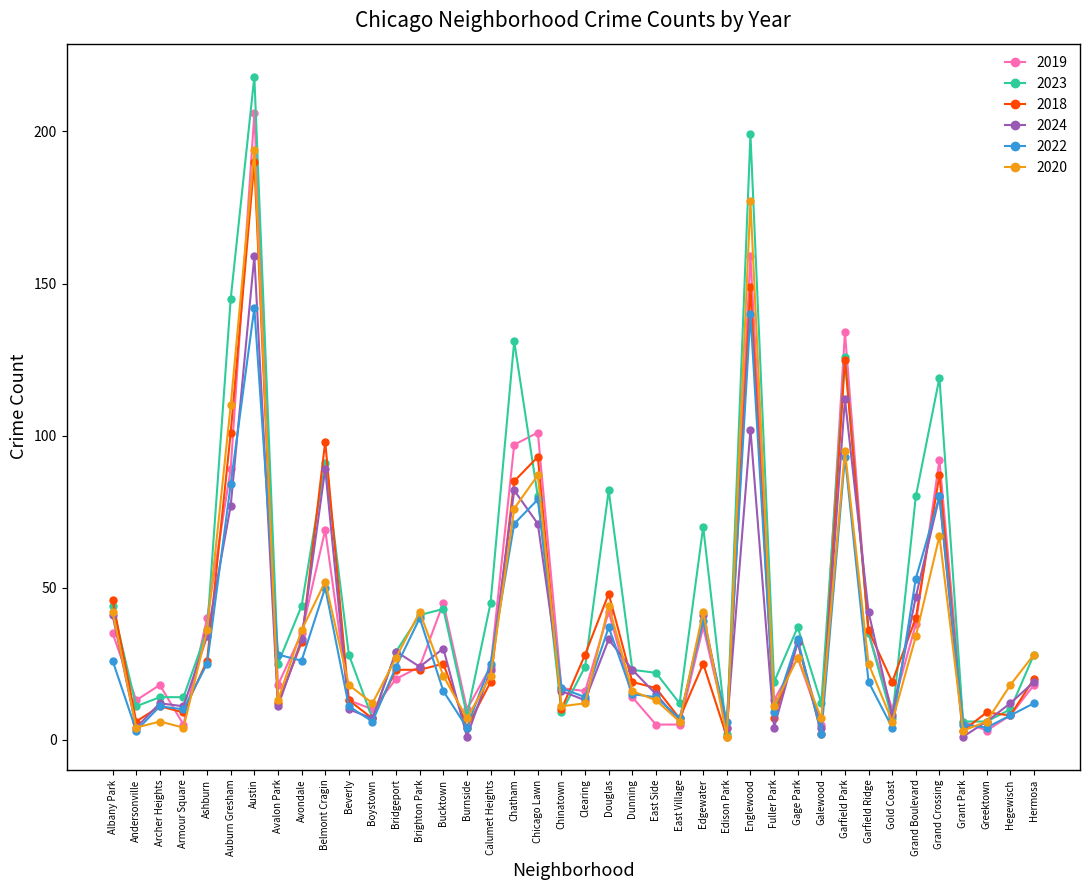

What are all the series names shown in the legend?

2019, 2023, 2018, 2024, 2022, 2020